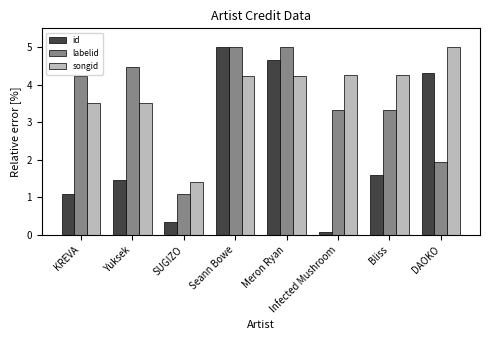

The value of labelid at Seann Bowe is 7.0. True or false?

False